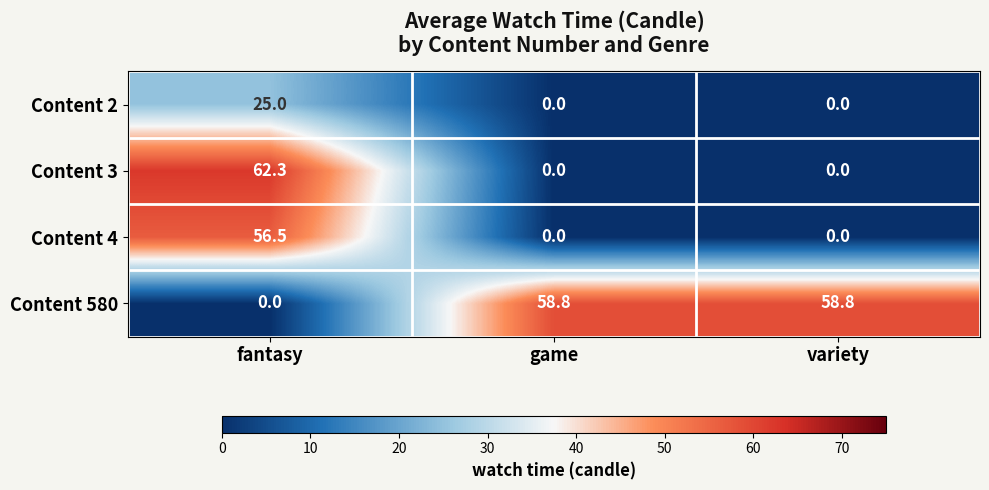

What is the difference between the highest and lowest values at game?

58.8